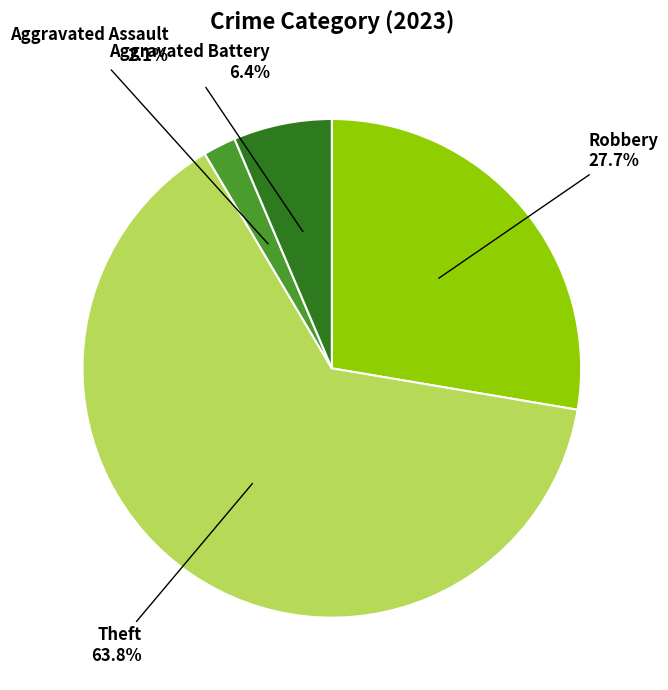

Is there any slice that represents more than half of the pie?

Yes